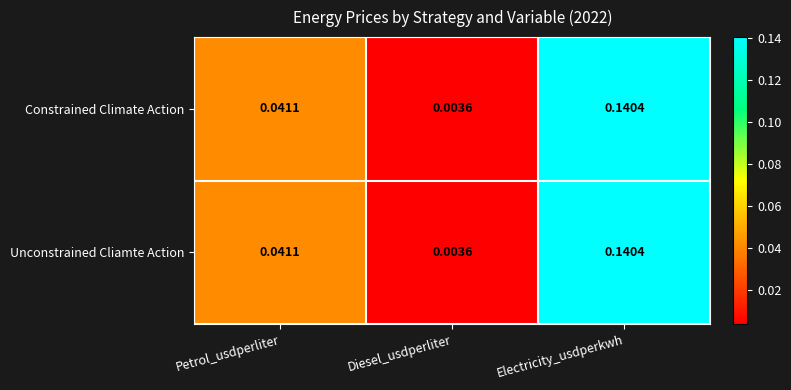

At how many categories does at least one series exceed 0?

3